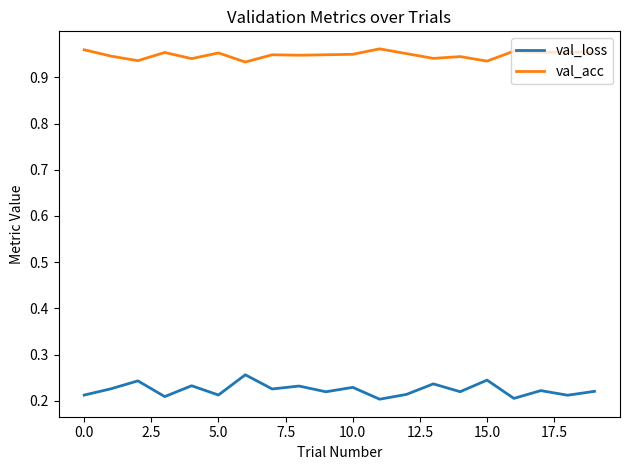

Which series has the largest total across all categories?

val_acc